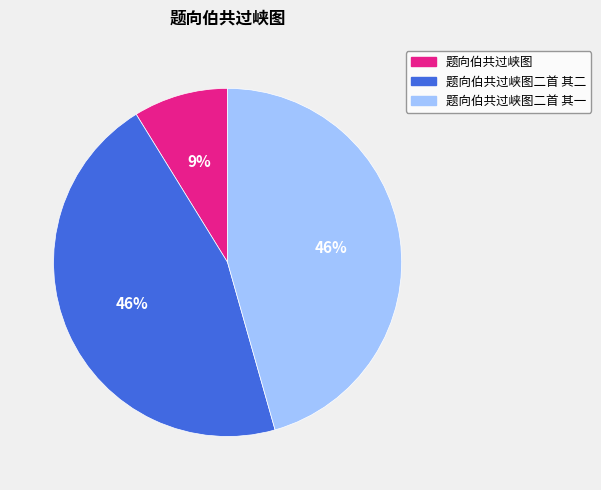

To the nearest percent, what is the difference between the largest and smallest slice percentages?

37%